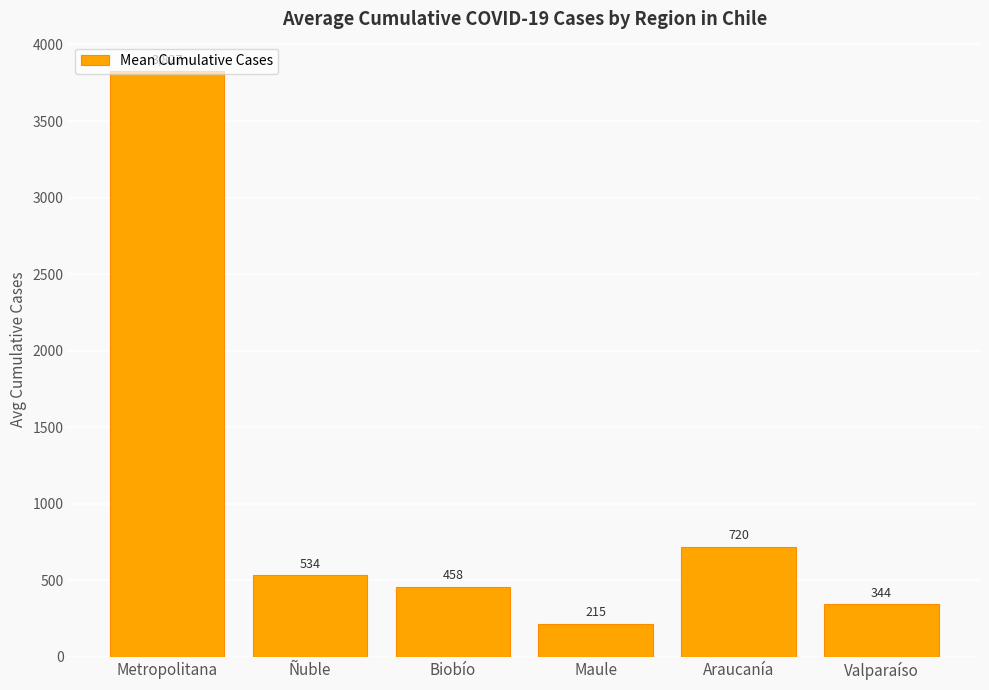

Rank the categories by value from lowest to highest.

Maule, Valparaíso, Biobío, Ñuble, Araucanía, Metropolitana